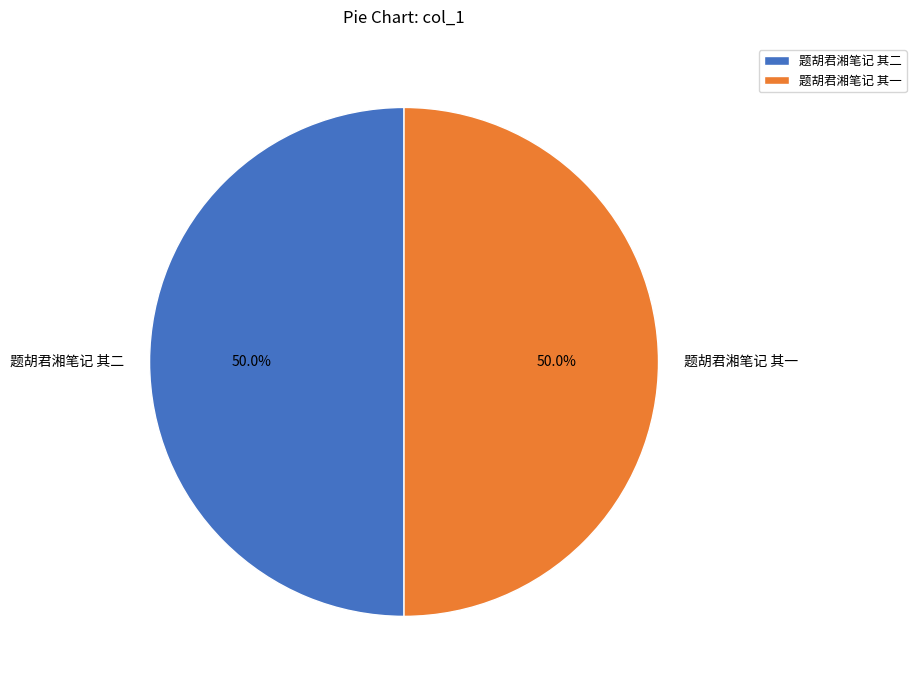

What is the ratio of the value at 题胡君湘笔记 其二 to the value at 题胡君湘笔记 其一?

1.0